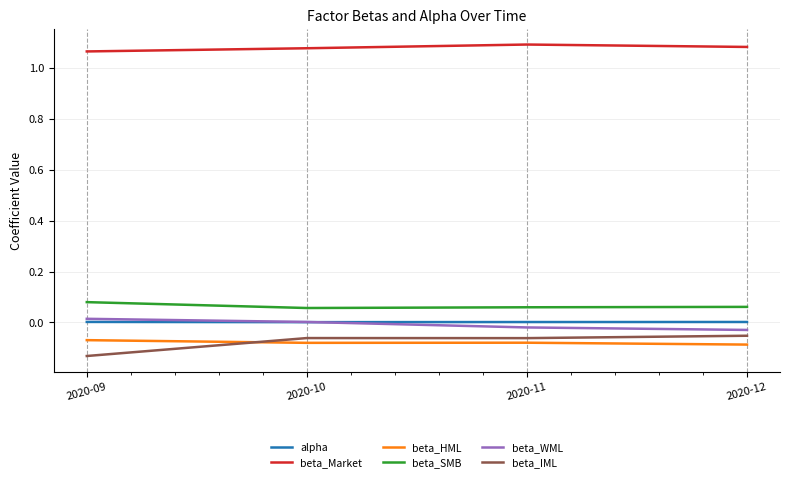

What are all the series names shown in the legend?

alpha, beta_Market, beta_HML, beta_SMB, beta_WML, beta_IML